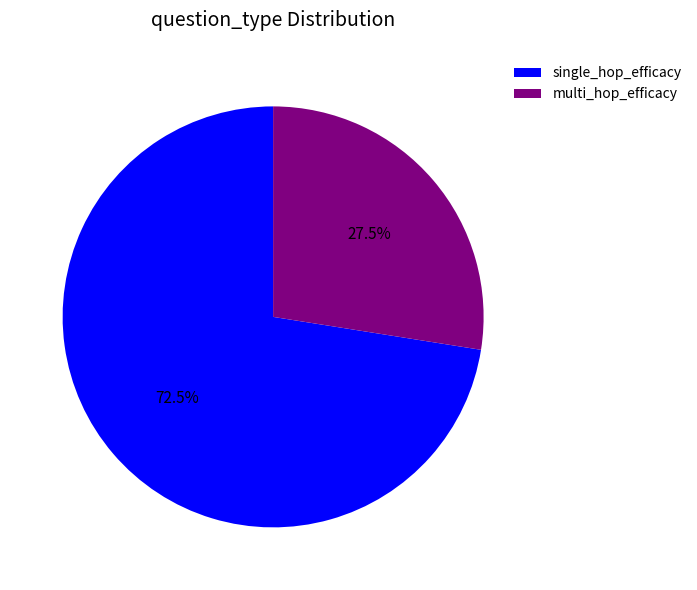

Do single_hop_efficacy and multi_hop_efficacy together represent more than half of the pie?

Yes